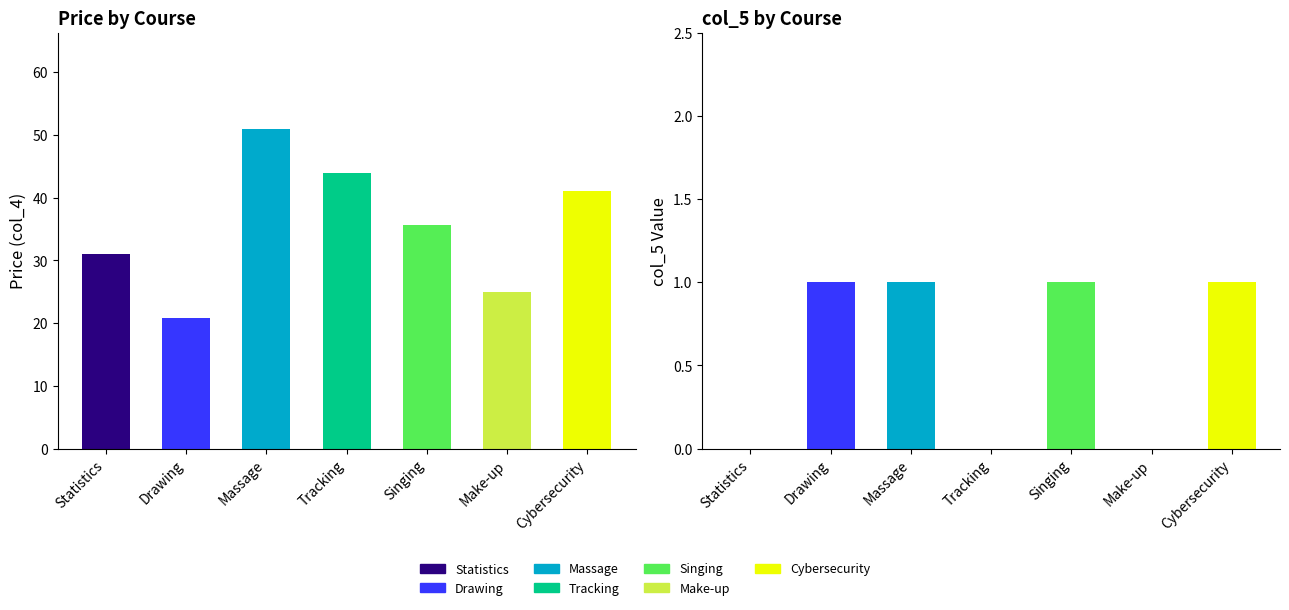

Which series has the largest total across all categories?

col_4